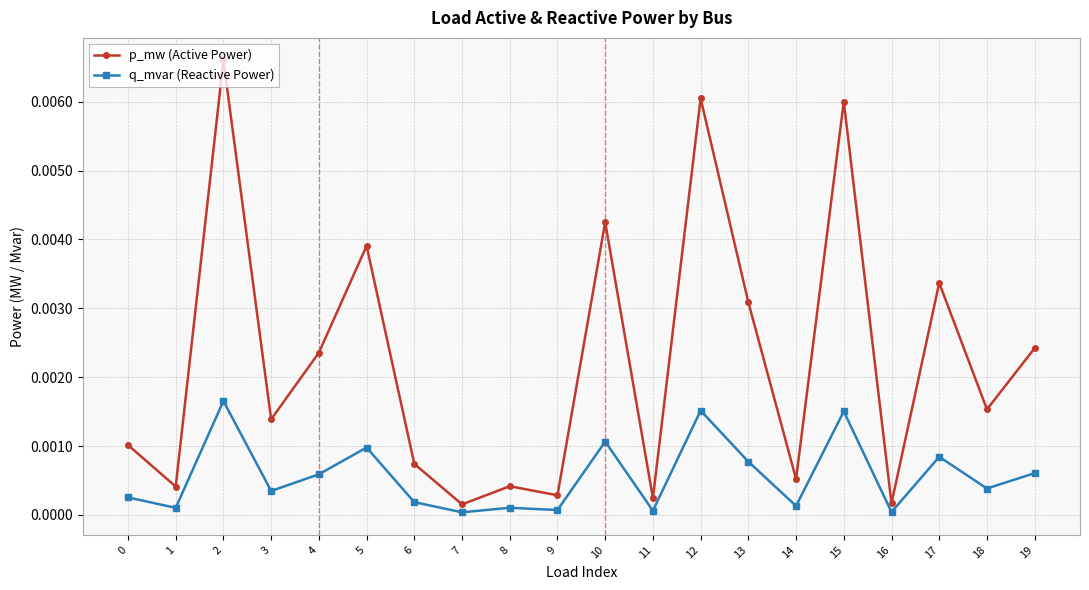

List the series in order of their peak value, highest first.

p_mw (Active Power), q_mvar (Reactive Power)